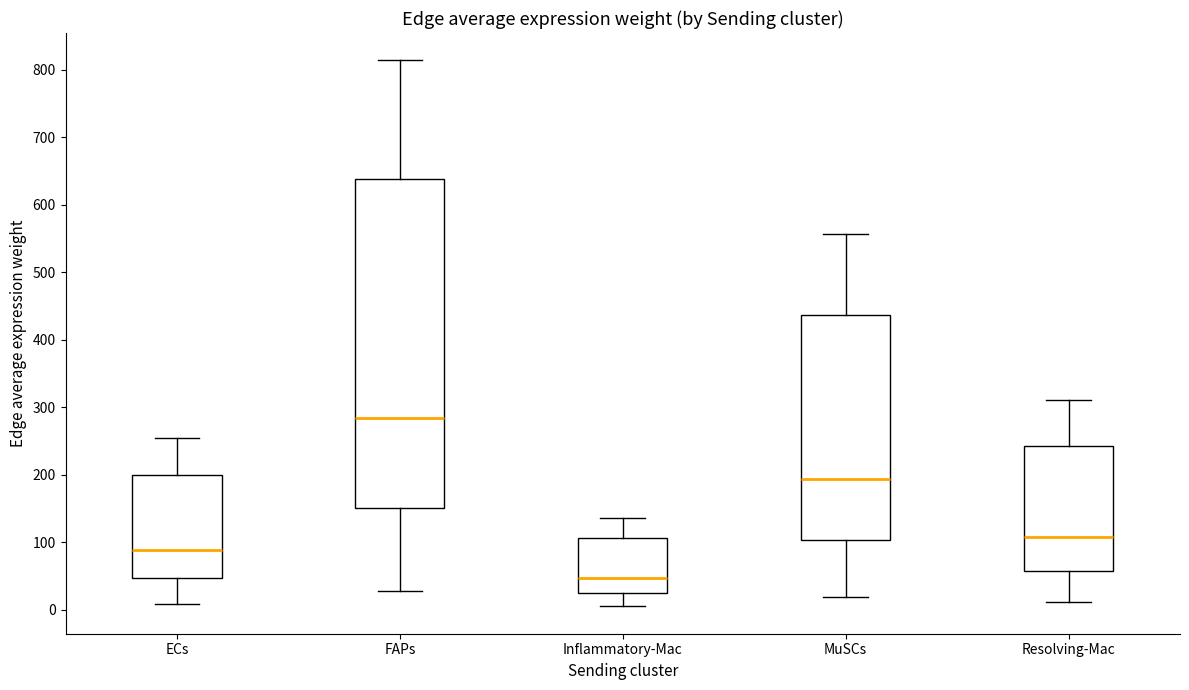

Comparing the boxes themselves (not the whiskers), which one is the tallest?

FAPs